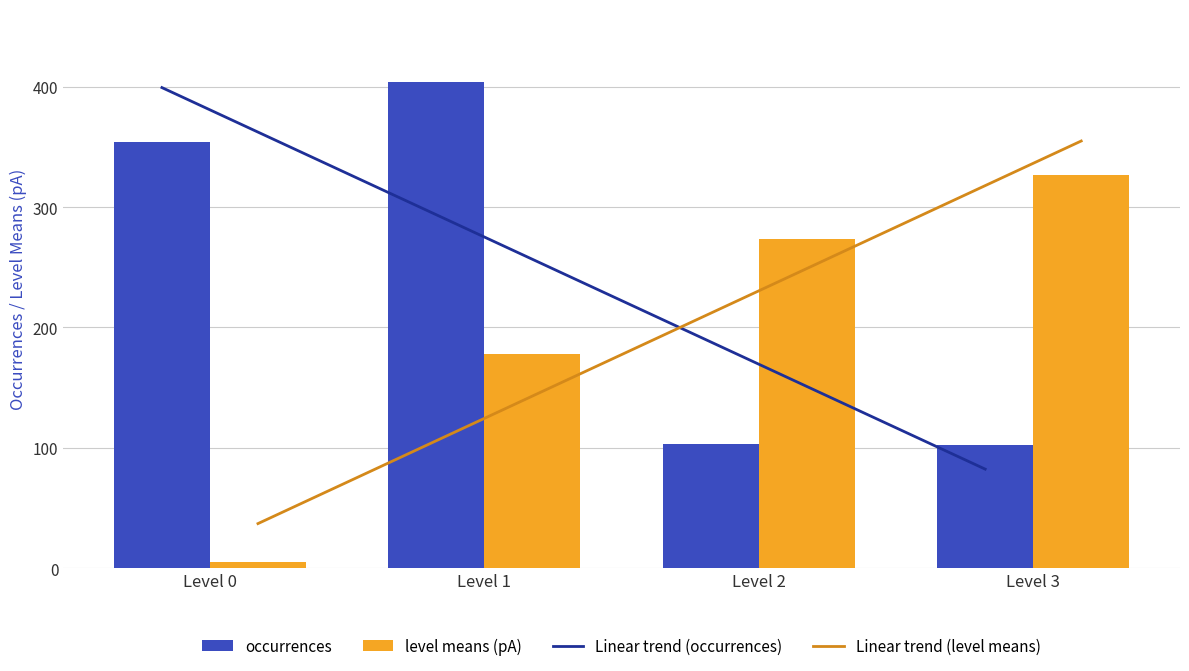

Reading right to left, extract all data points from this chart.

Linear trend (occurrences): Level 3=82.2	Level 2=187.9	Level 1=293.6	Level 0=399.3
Linear trend (level means): Level 3=354.9	Level 2=248.9	Level 1=142.9	Level 0=36.9
occurrences: Level 3=102.0	Level 2=103.0	Level 1=404.0	Level 0=354.0
level means (pA): Level 3=326.8	Level 2=273.5	Level 1=178.1	Level 0=5.3